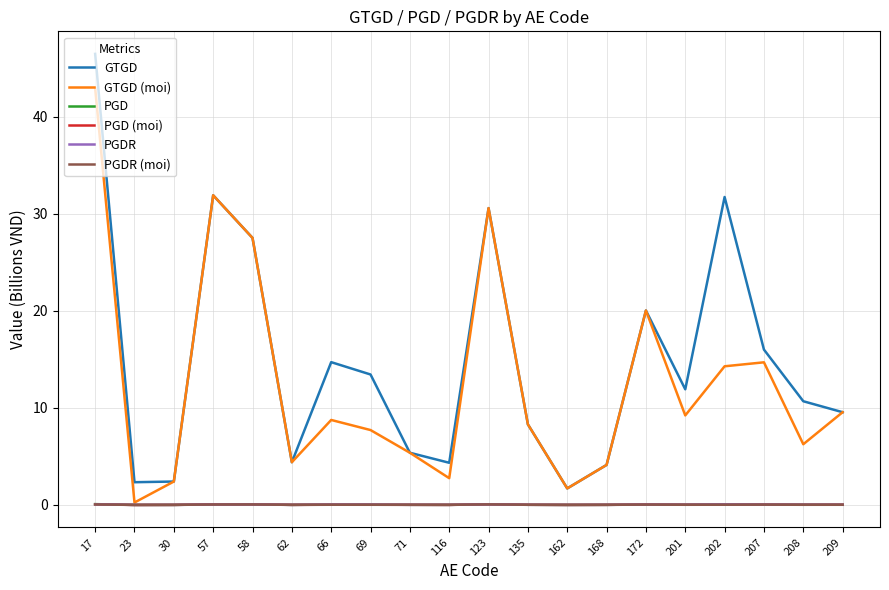

Which series has the largest total across all categories?

GTGD